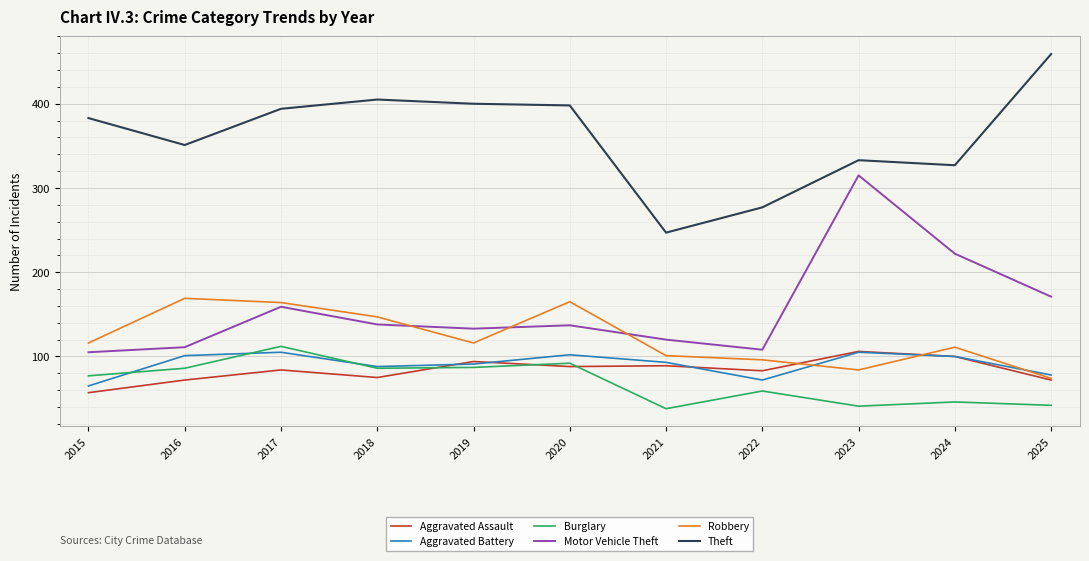

Is this an area chart (filled region under the line)?

No